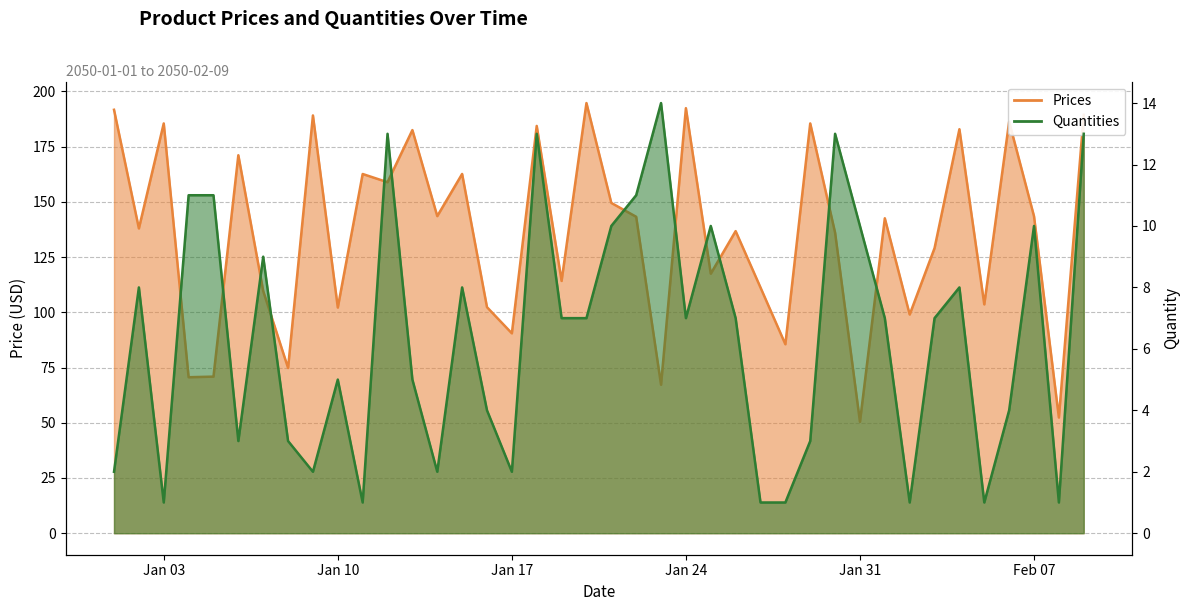

True or false: Prices and Quantities intersect in this chart.

False